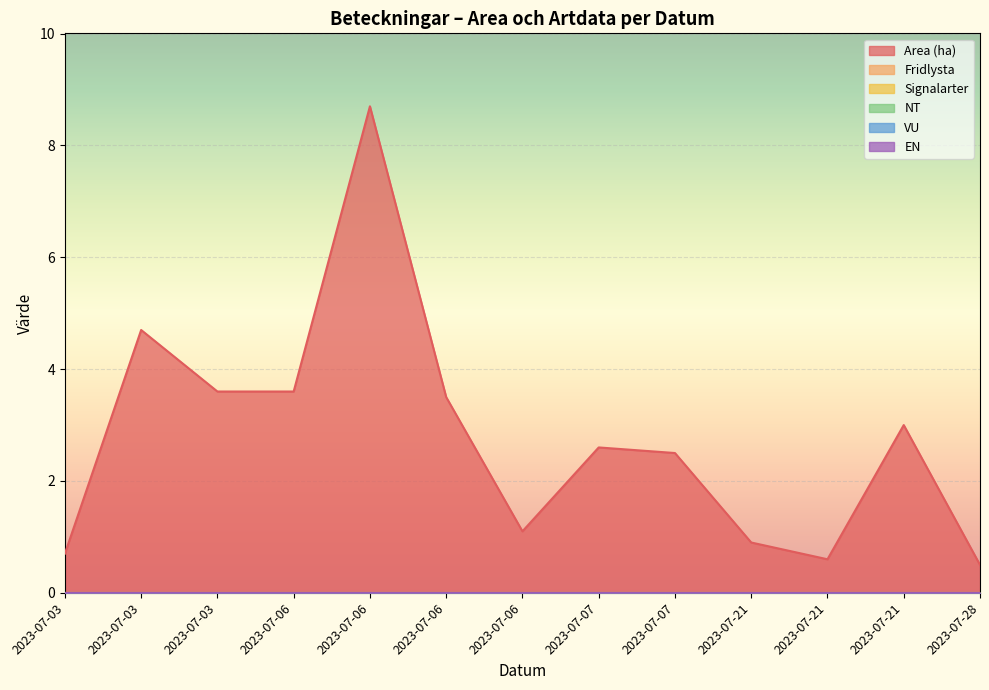

At which label does NT reach its peak?

2023-07-03